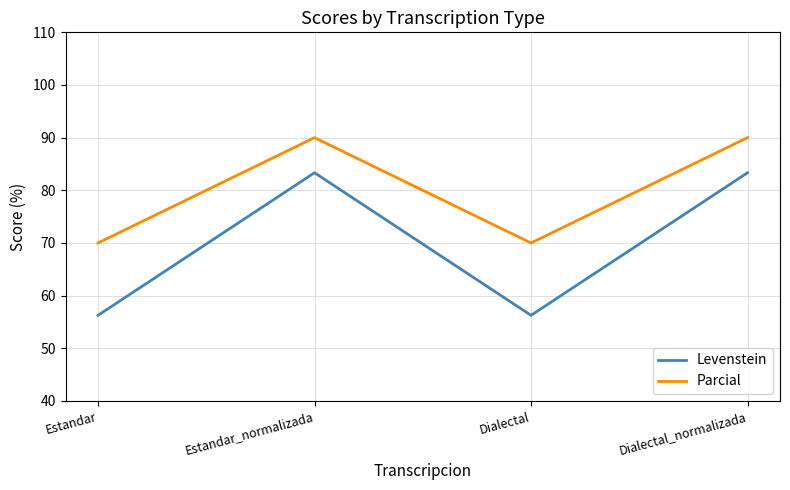

What are all the series names shown in the legend?

Levenstein, Parcial